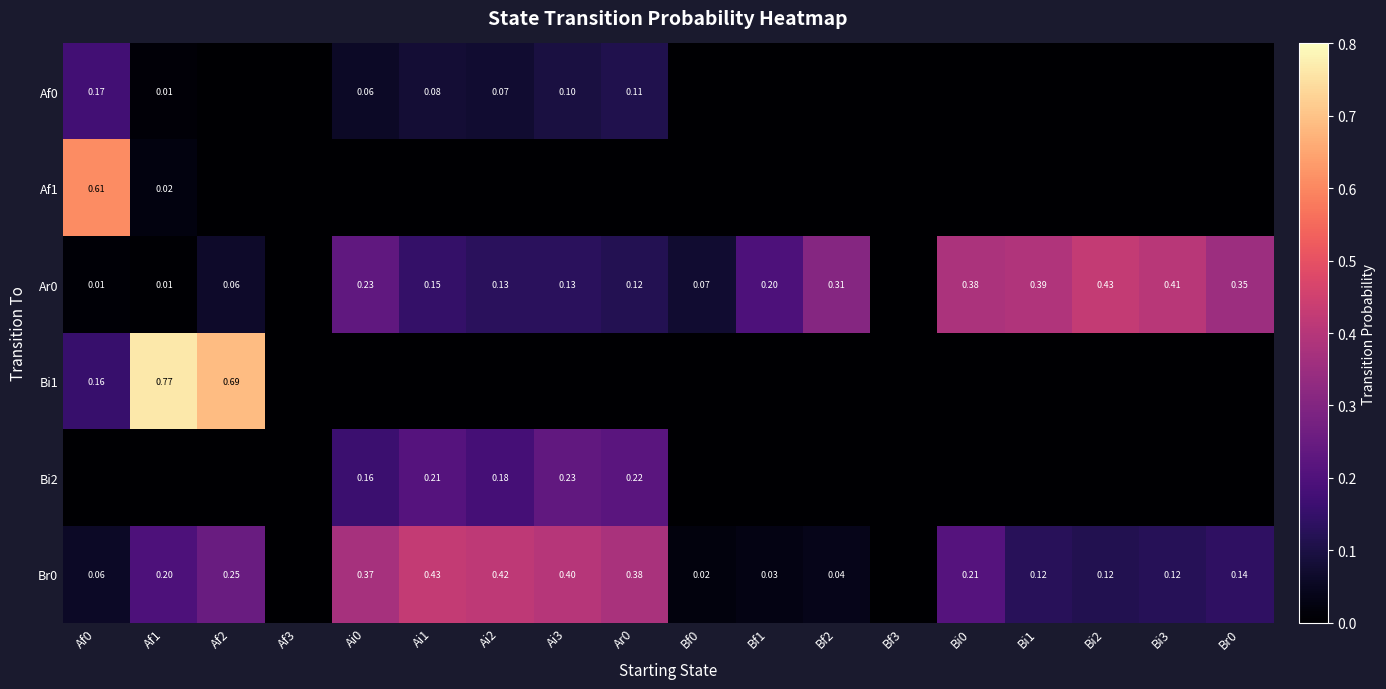

Is the value of Bi2 at Ar0 greater than the value of Ar0 at Ai3?

Yes